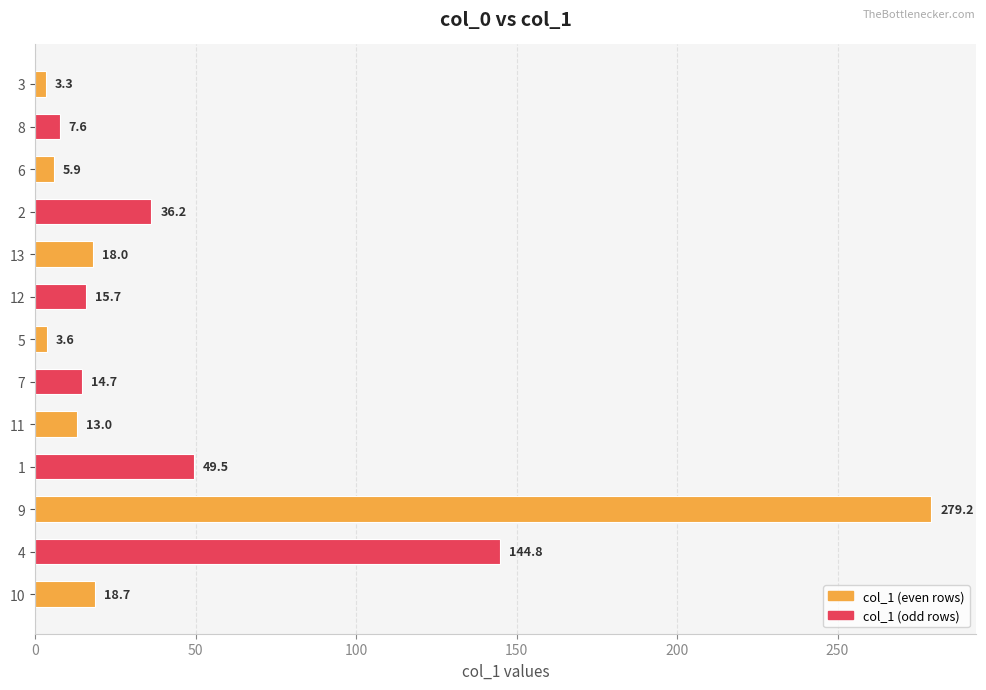

Rank the categories by value from lowest to highest.

3, 5, 6, 8, 11, 7, 12, 13, 10, 2, 1, 4, 9